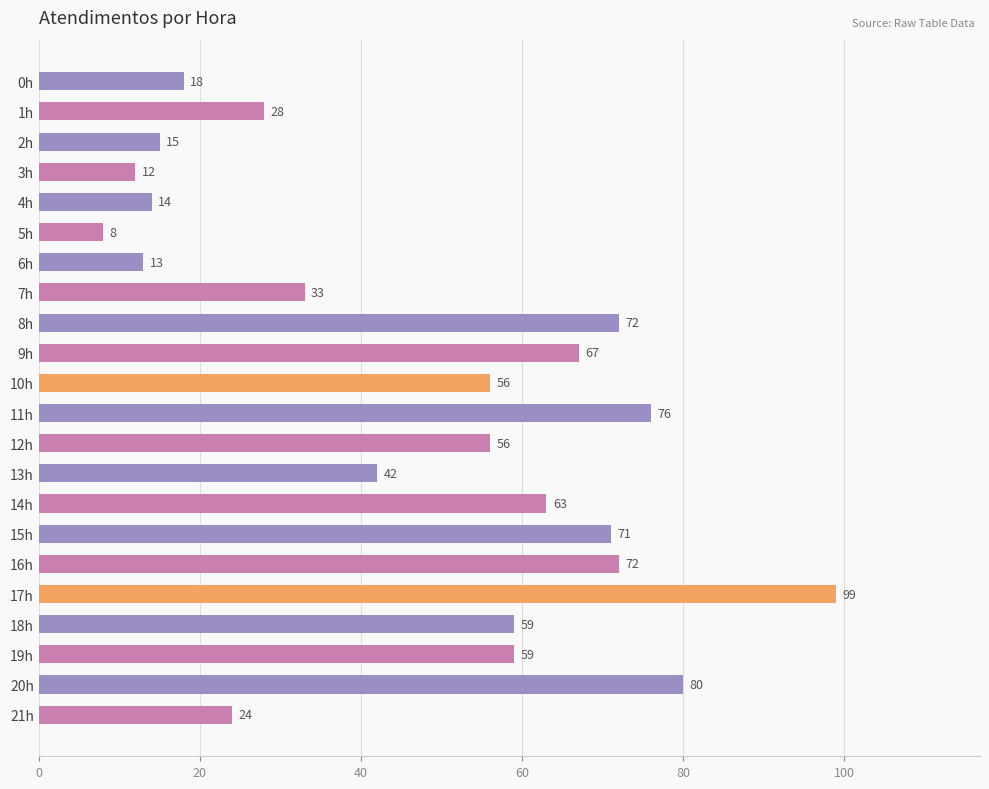

What is the label of the 10th bar from the top?

9h